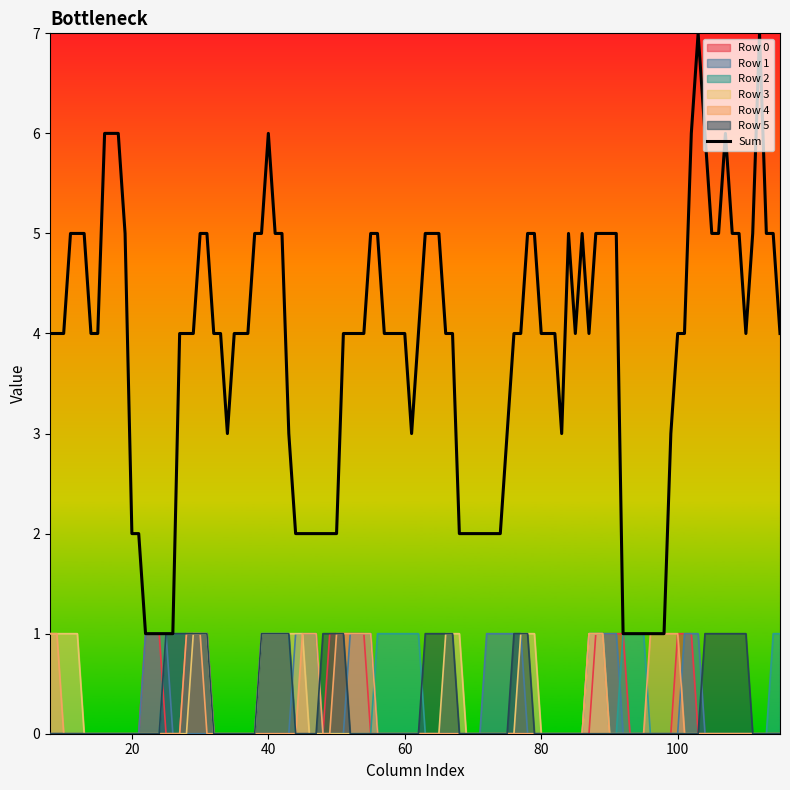

True or false: Row 0 and Sum cross at least once.

False